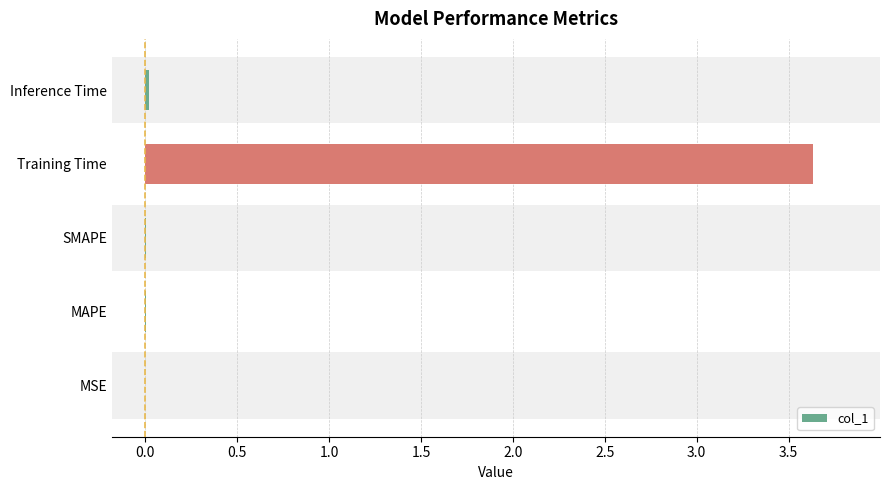

What value does the data have at Training Time?

3.6